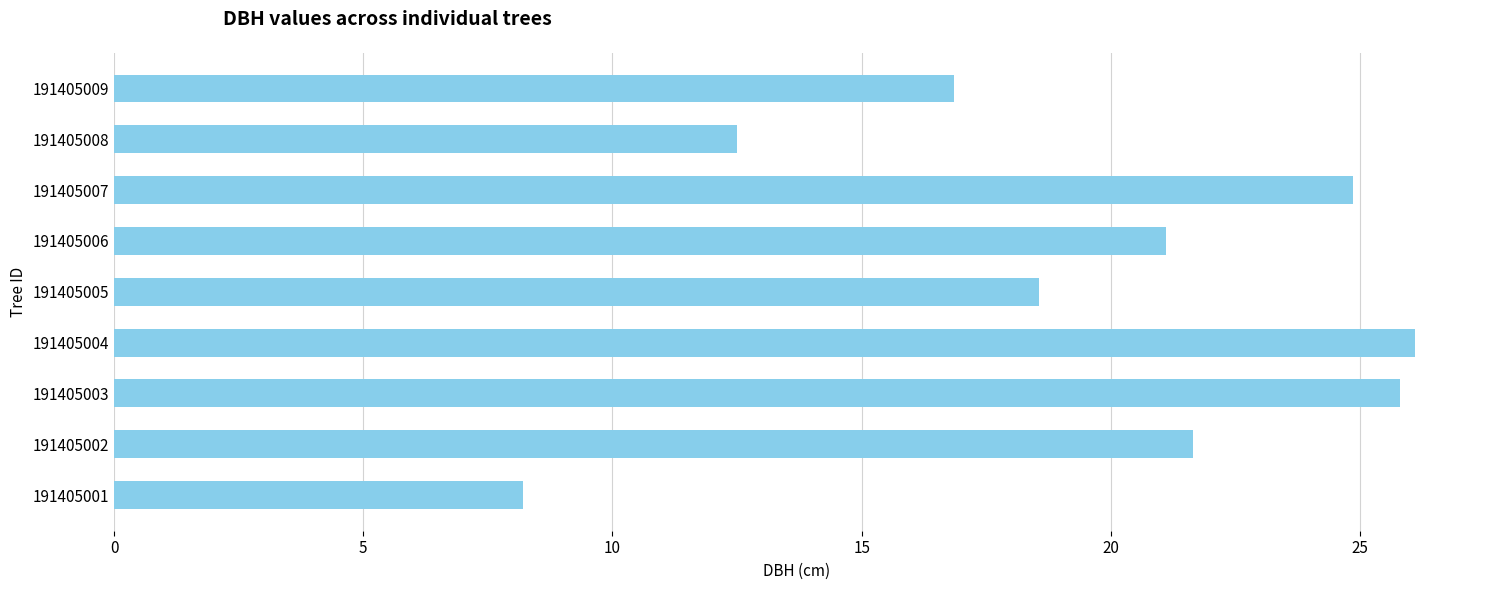

The chart shows a value of 20.0 at 191405008. True or false?

False